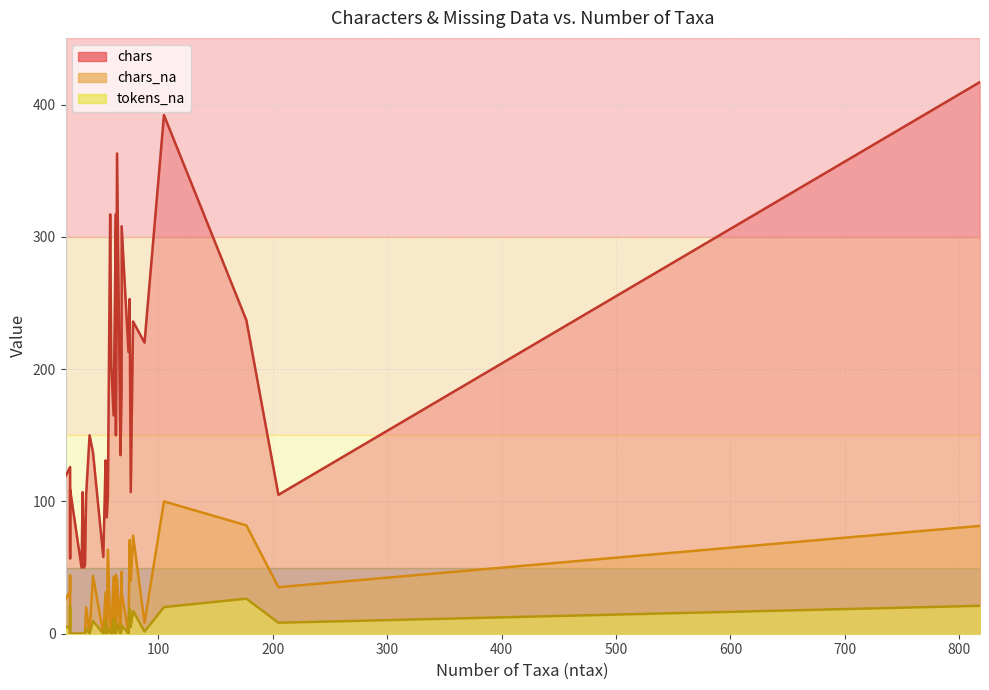

True or false: chars and tokens_na intersect in this chart.

False